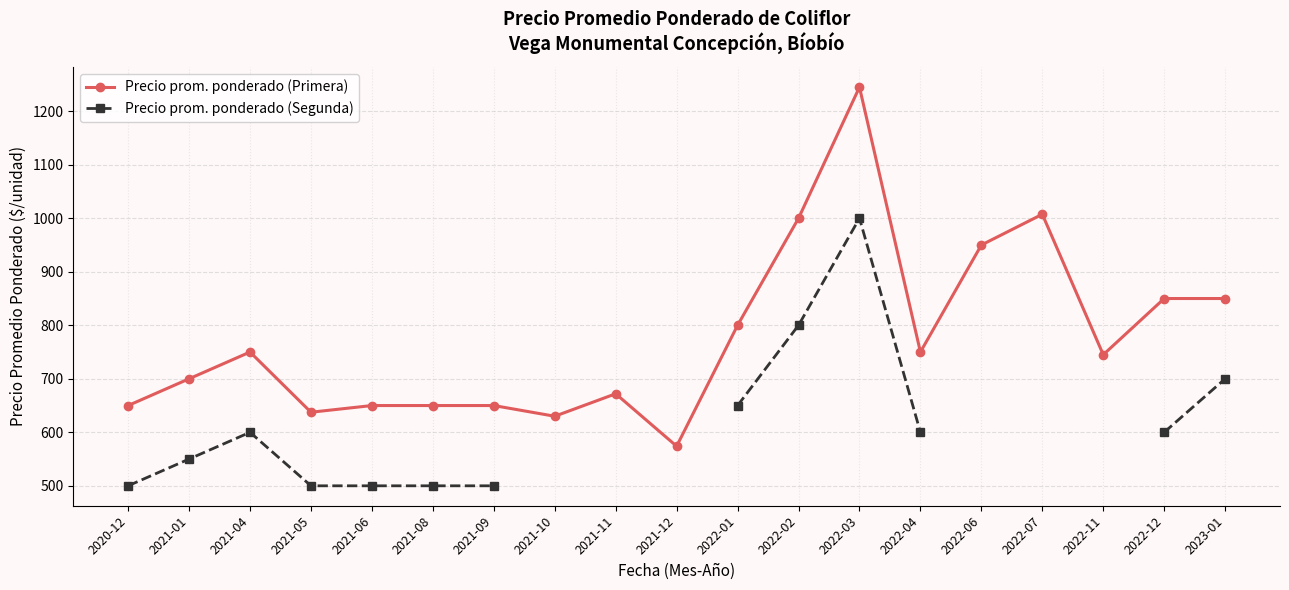

What is the value of the Precio prom. ponderado (Segunda) point at the 19th from the left?

700.0